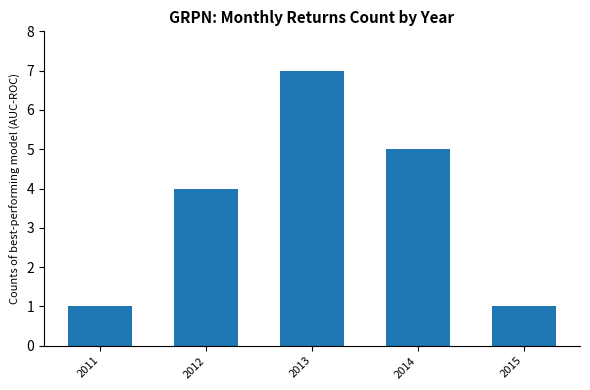

How many categories are shown in the chart?

5